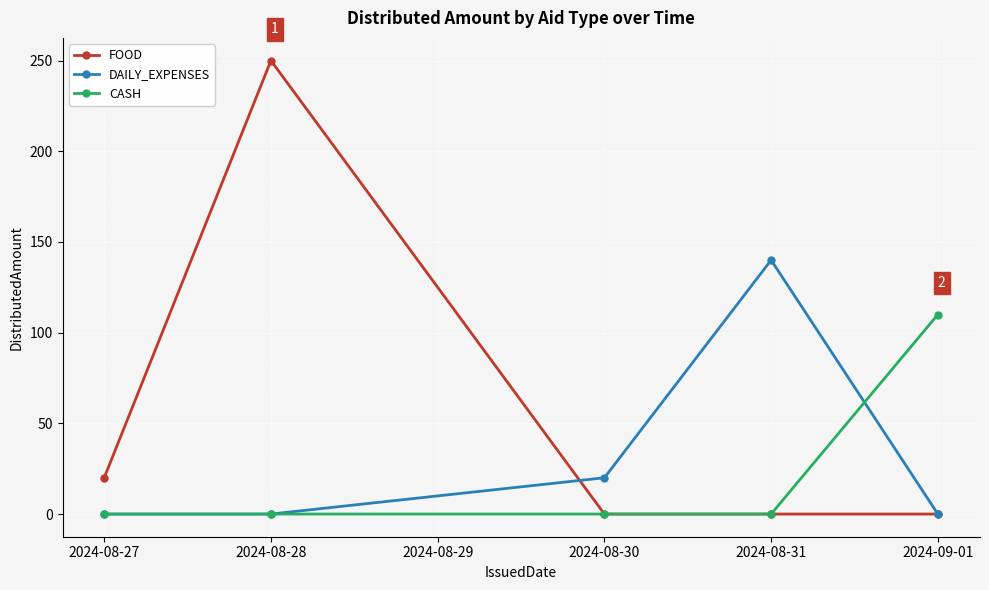

Where is DAILY_EXPENSES nearest to the value 70?

2024-08-30